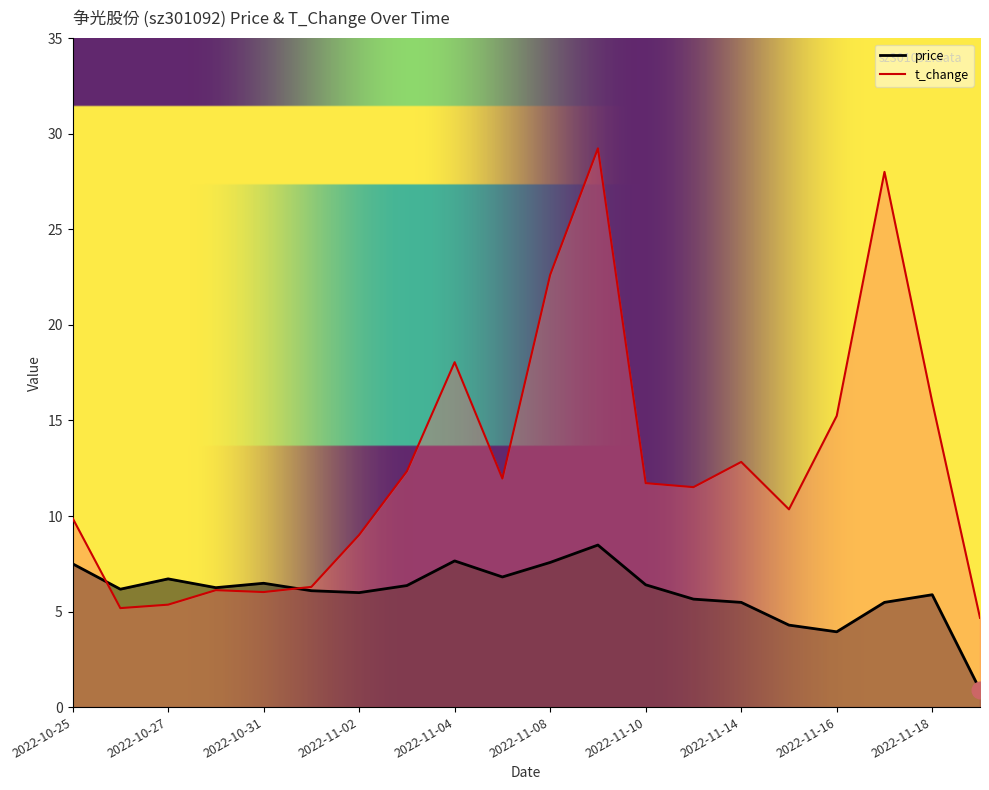

What is the average value of the t_change series?

12.6